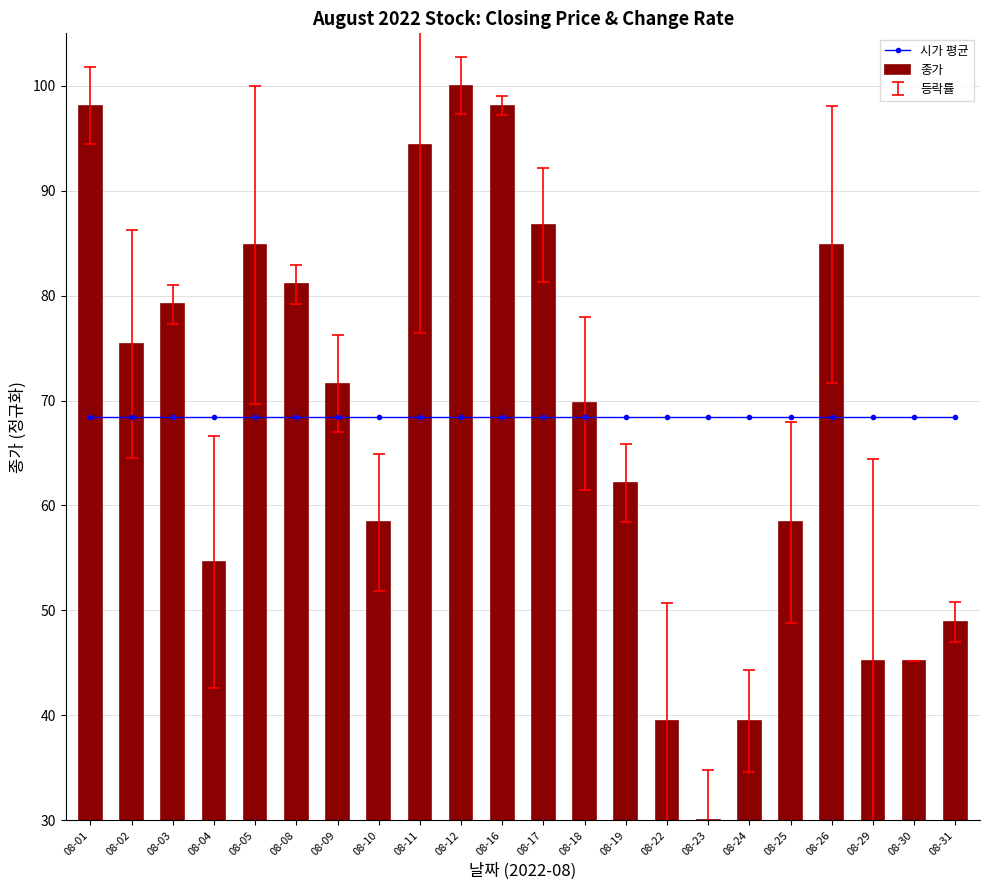

What is the value of the 종가 bar at the 11th from the left?

98.1